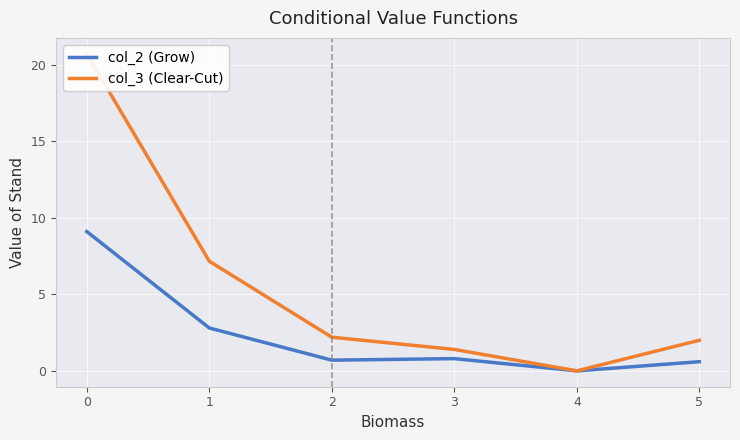

True or false: col_2 (Grow) and col_3 (Clear-Cut) intersect in this chart.

False